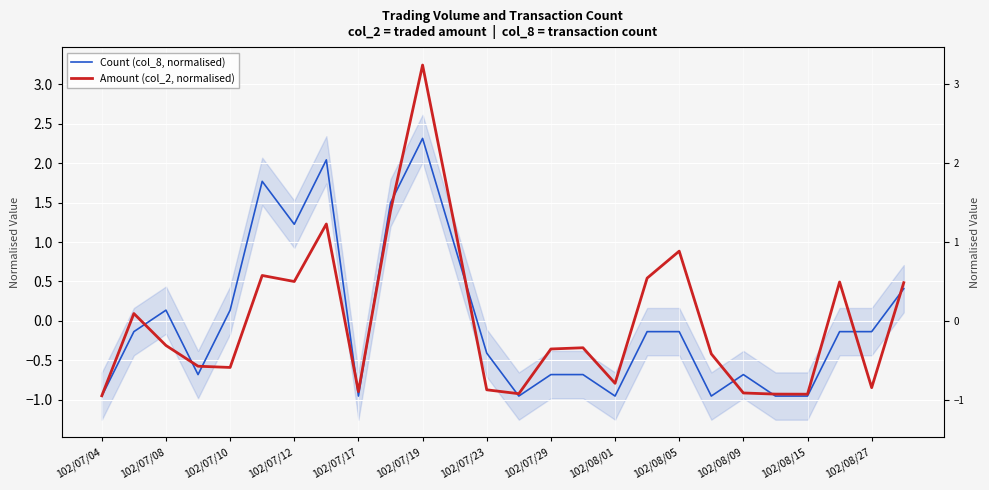

The Amount (col_2, normalised) series shows -1.4 at 102/08/01. True or false?

False